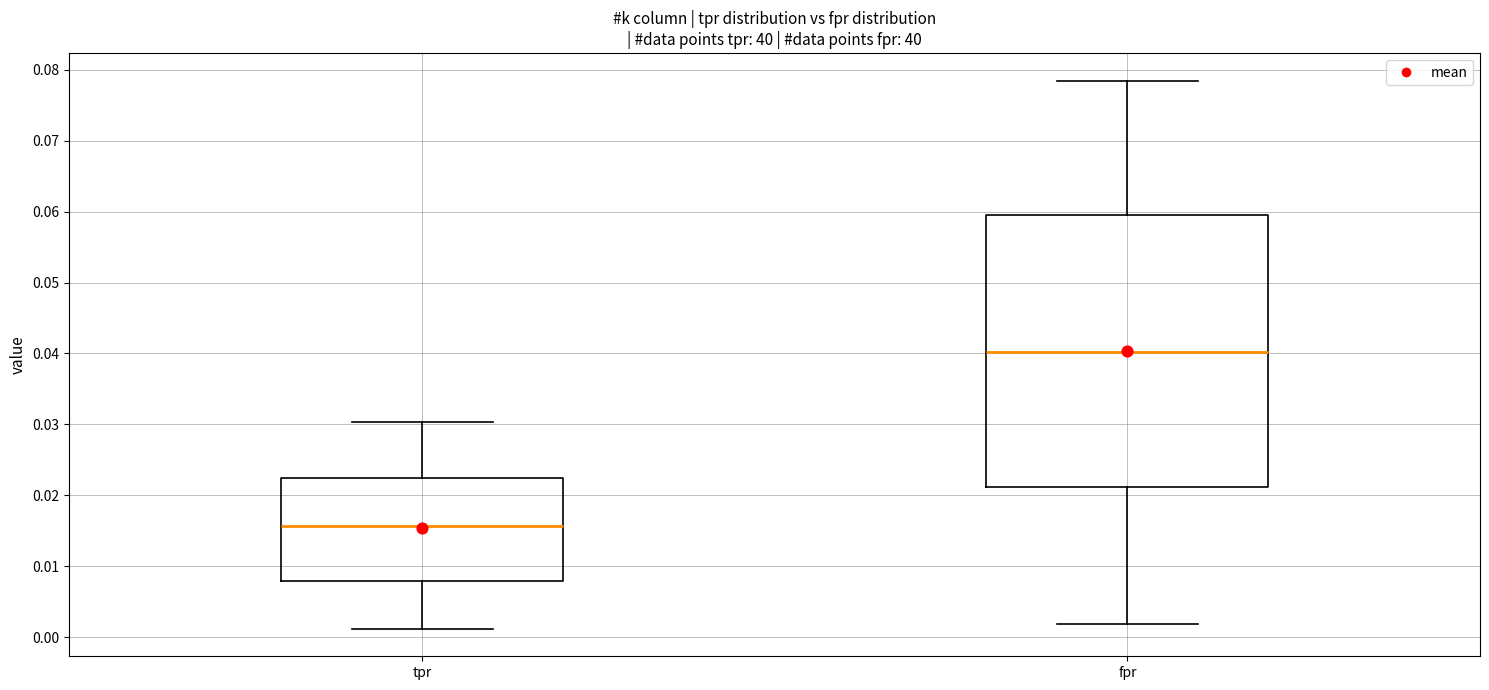

Reading left to right, transcribe this box plot: for each box, give where its median line is, the range the box spans, and where its two whiskers end, as read against the y-axis. The values are not printed on the chart, so give them approximately, as read against the axis.

tpr: median 0.016, box 0.008 to 0.022, whiskers 0.001 to 0.030
fpr: median 0.040, box 0.021 to 0.060, whiskers 0.002 to 0.078